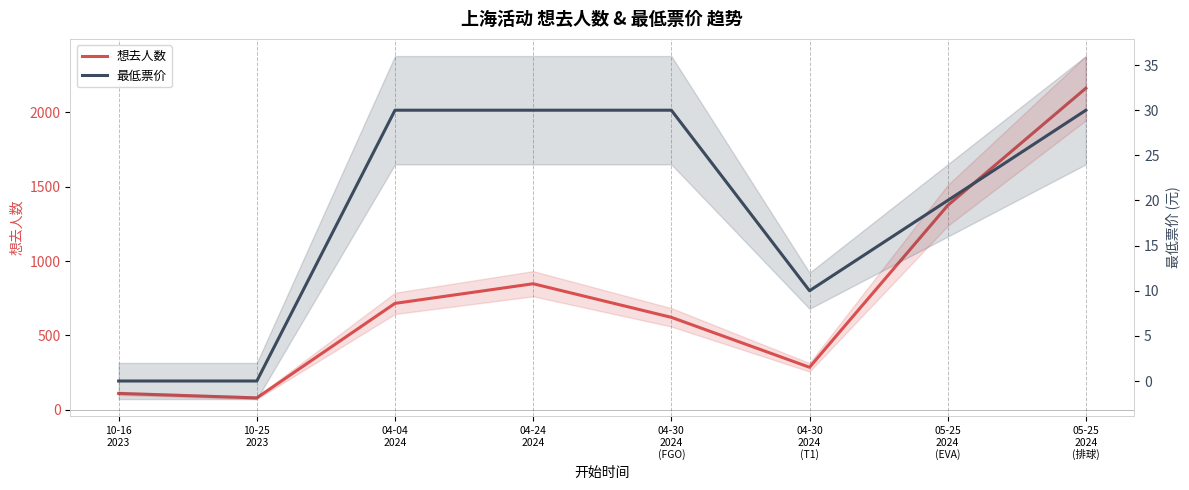

How many 最低票价 values are between 10 and 30?

6